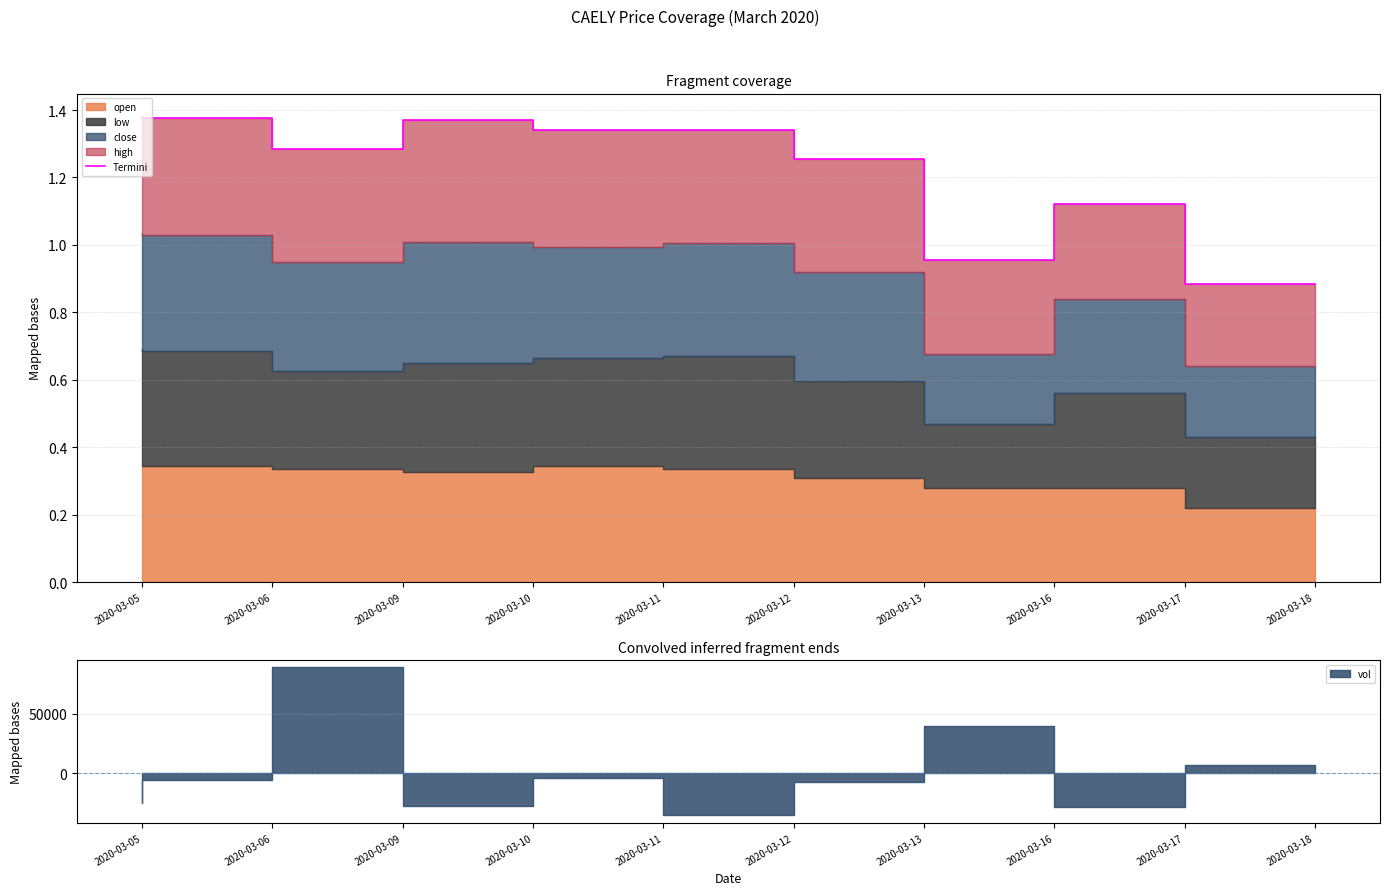

Which category has the highest value across all series?

2020-03-05